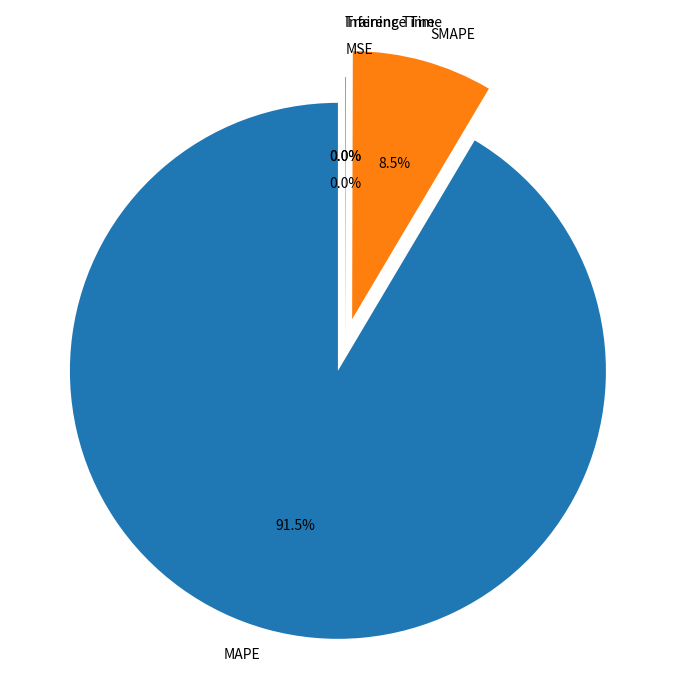

Is there any slice that represents more than half of the pie?

Yes